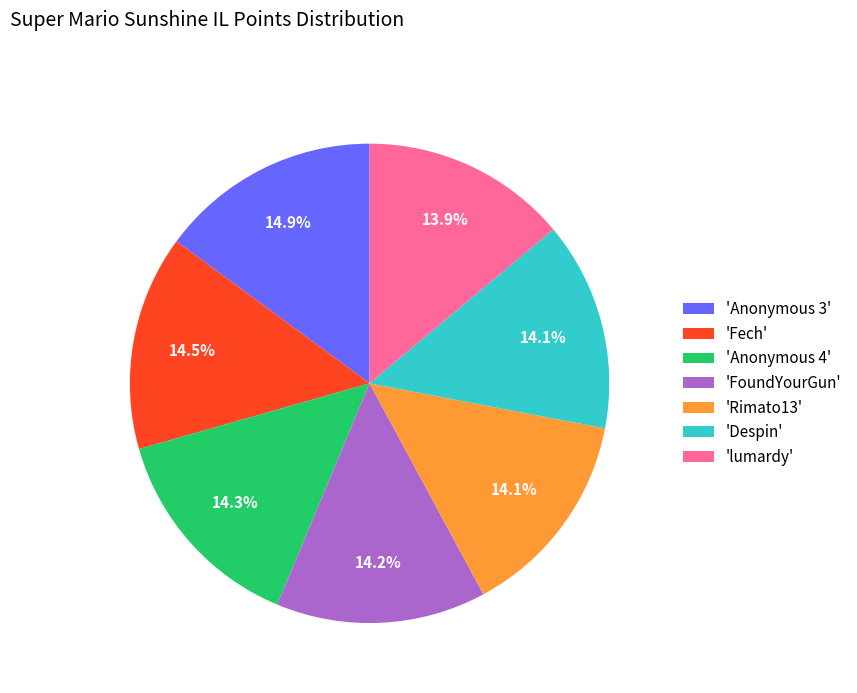

To the nearest percent, what is the difference between the largest and smallest slice percentages?

1%